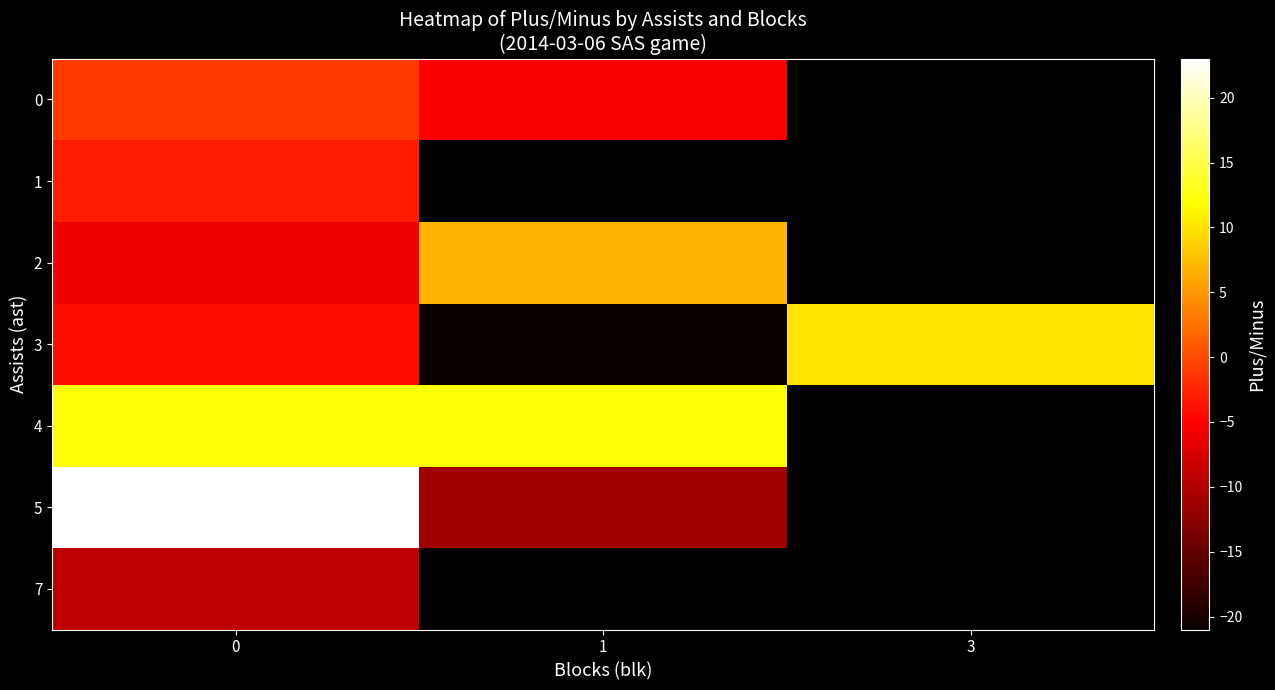

What is the difference between the maximum and second lowest values in the 3 series?

14.0